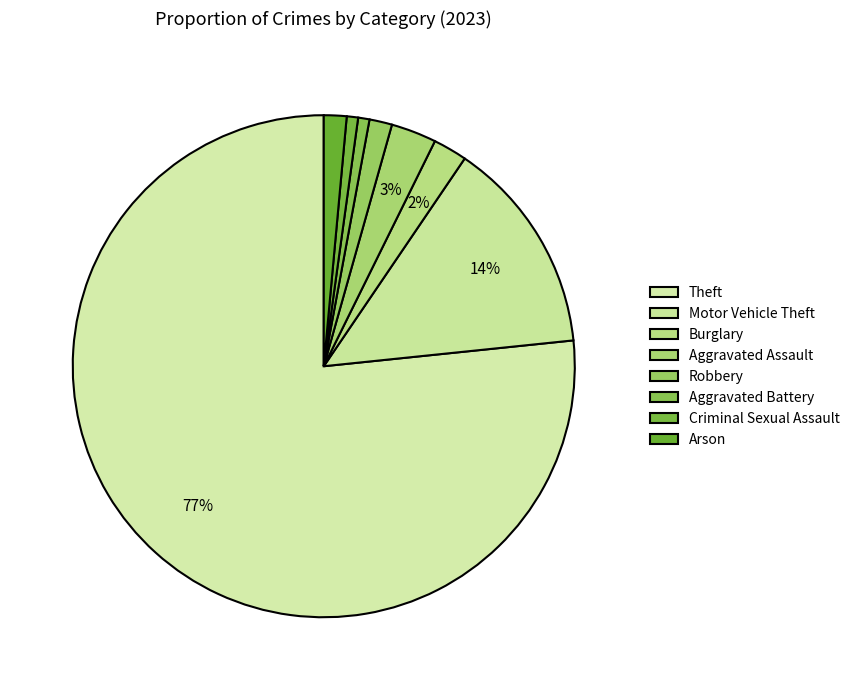

How many slices are in this pie chart?

8